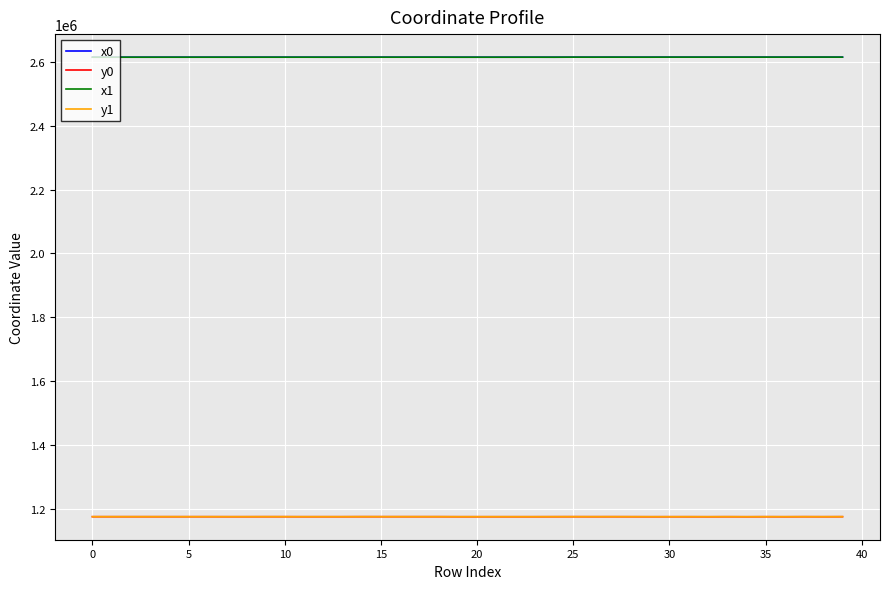

What is the highest value of the y0 series?

1176498.0